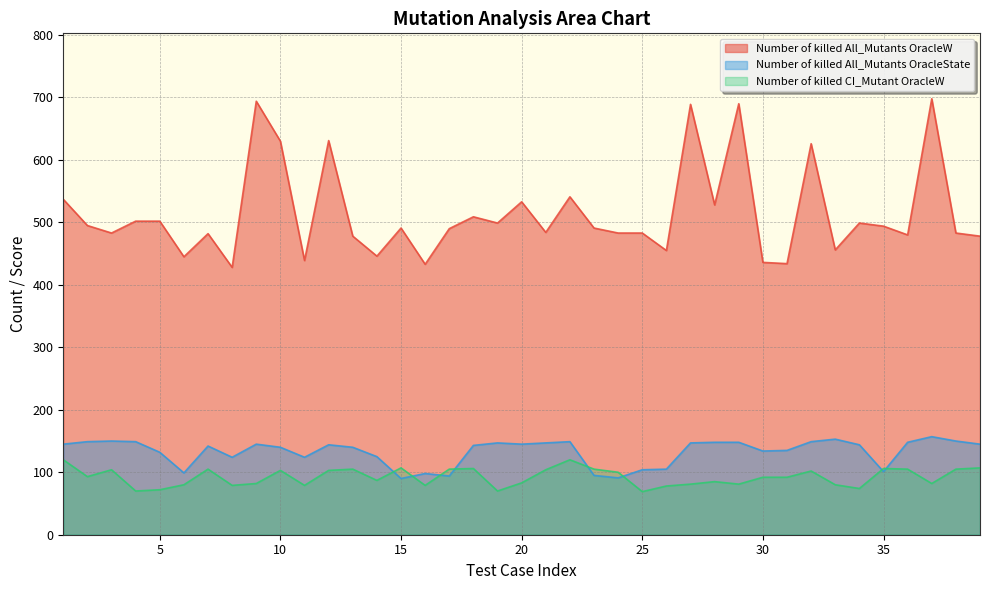

True or false: Number of killed All_Mutants OracleState has more than 0 points higher than both neighbors.

True